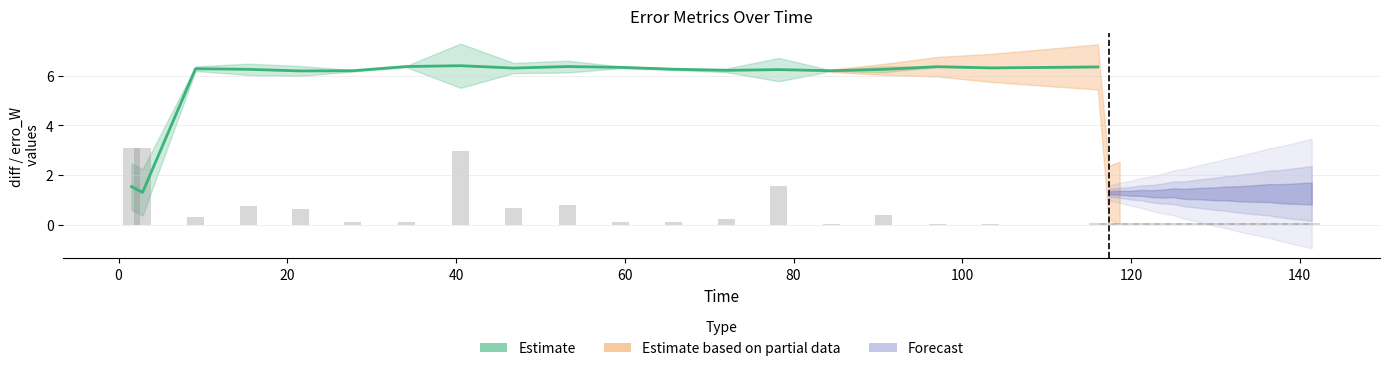

How many data points does each series have?

20